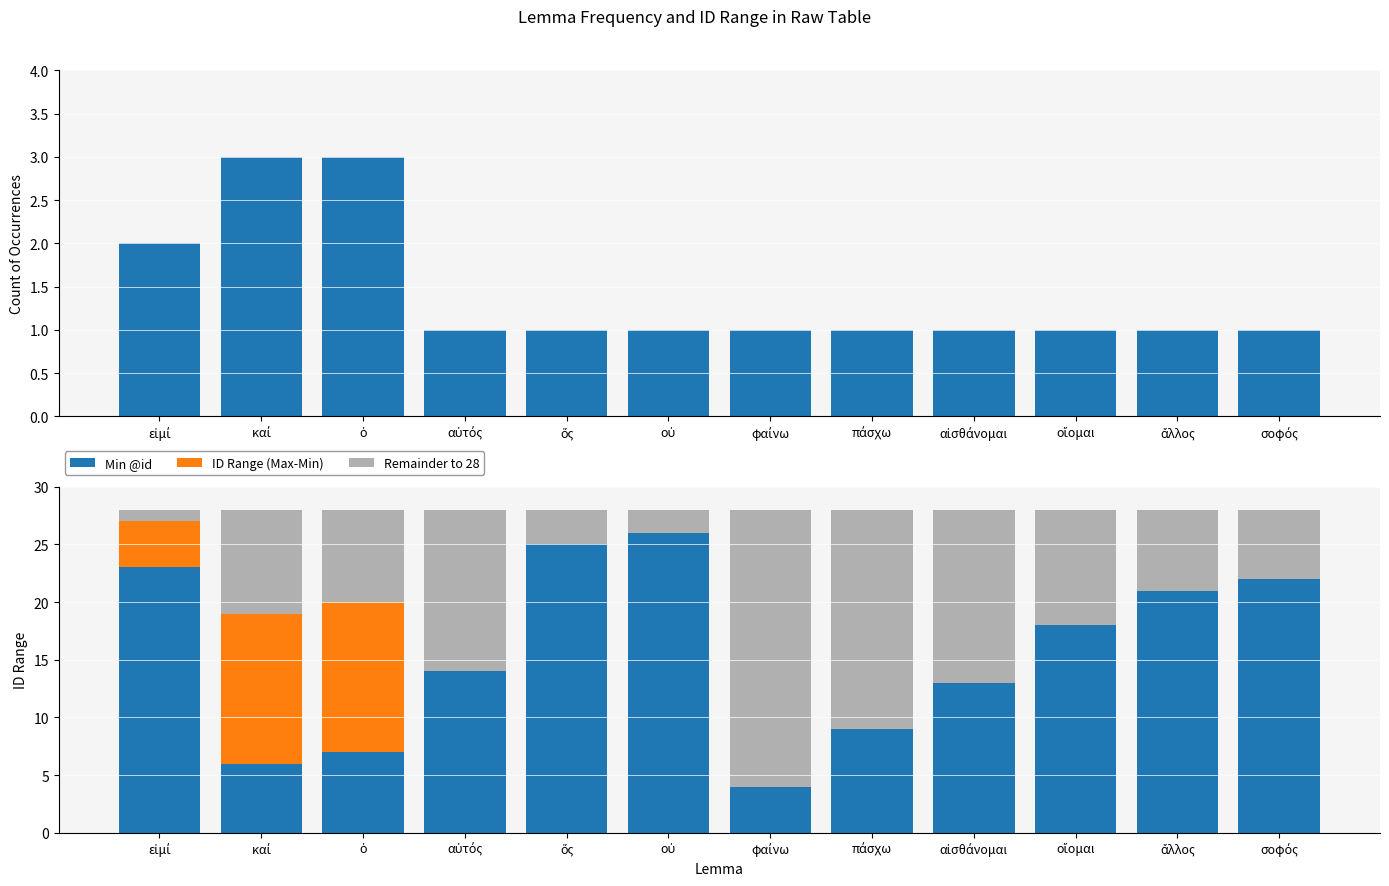

How many Count values are between 1 and 2?

10